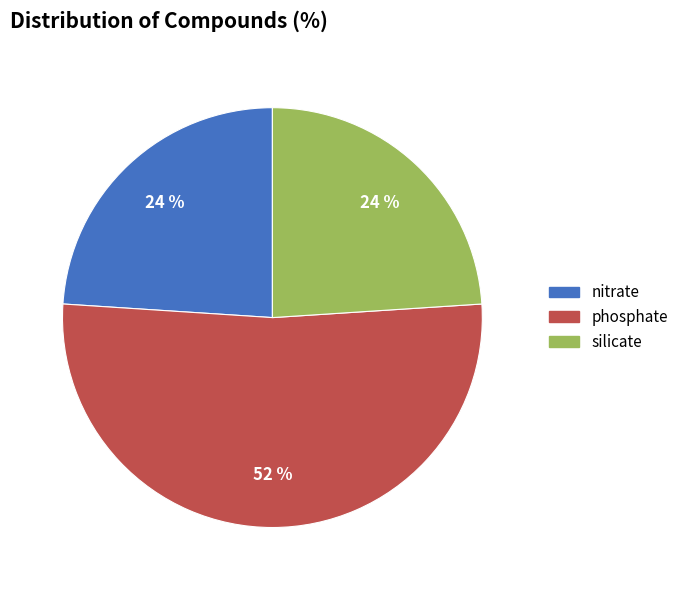

Is it true that phosphate is 42% of the pie?

False